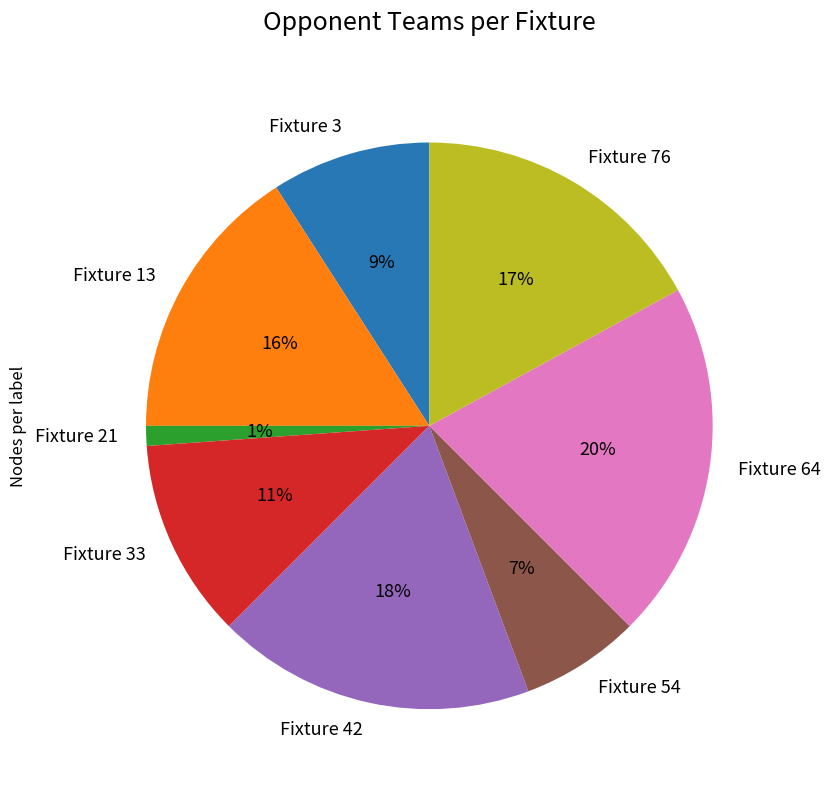

Is the sum of Fixture 42 and Fixture 21 greater than half?

No